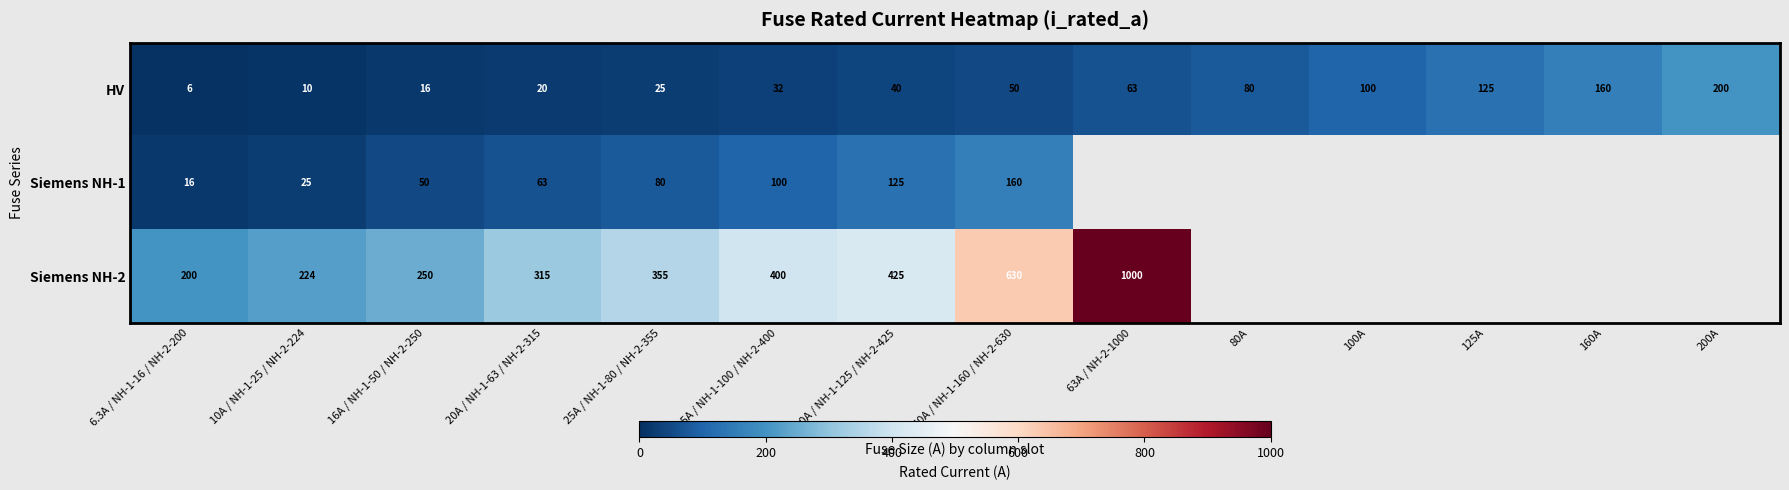

What is the total value across all series at 25A / NH-1-80 / NH-2-355?

460.0